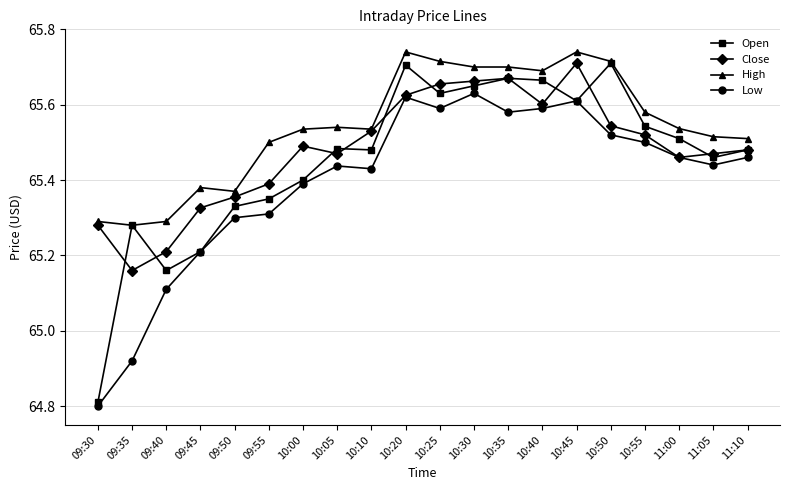

At how many categories does at least one series exceed 65?

20